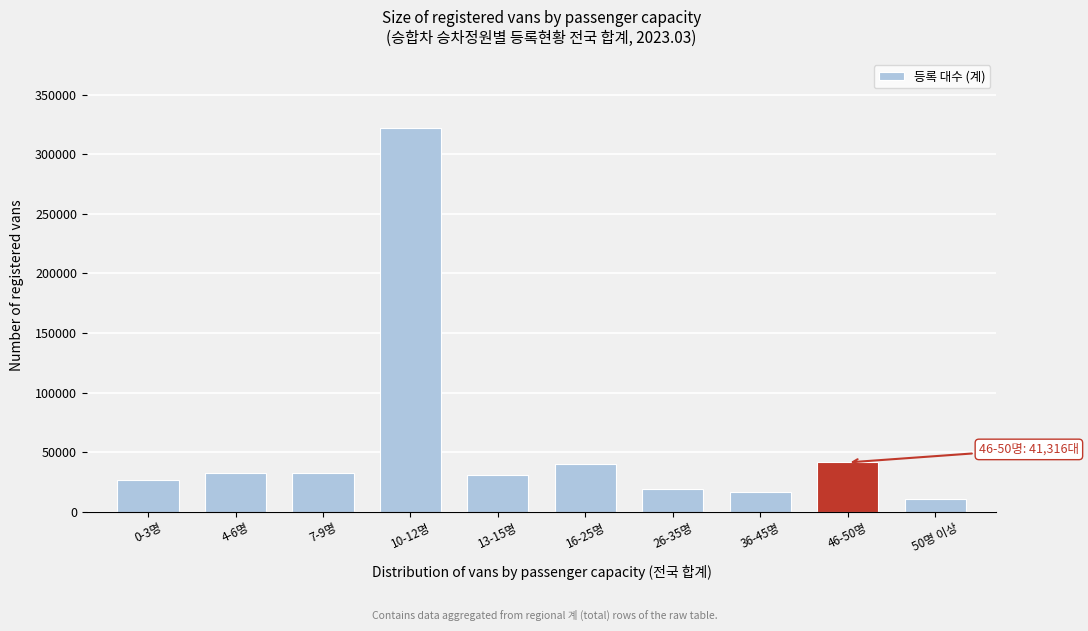

What is the label of the 7th bar from the right?

10-12명